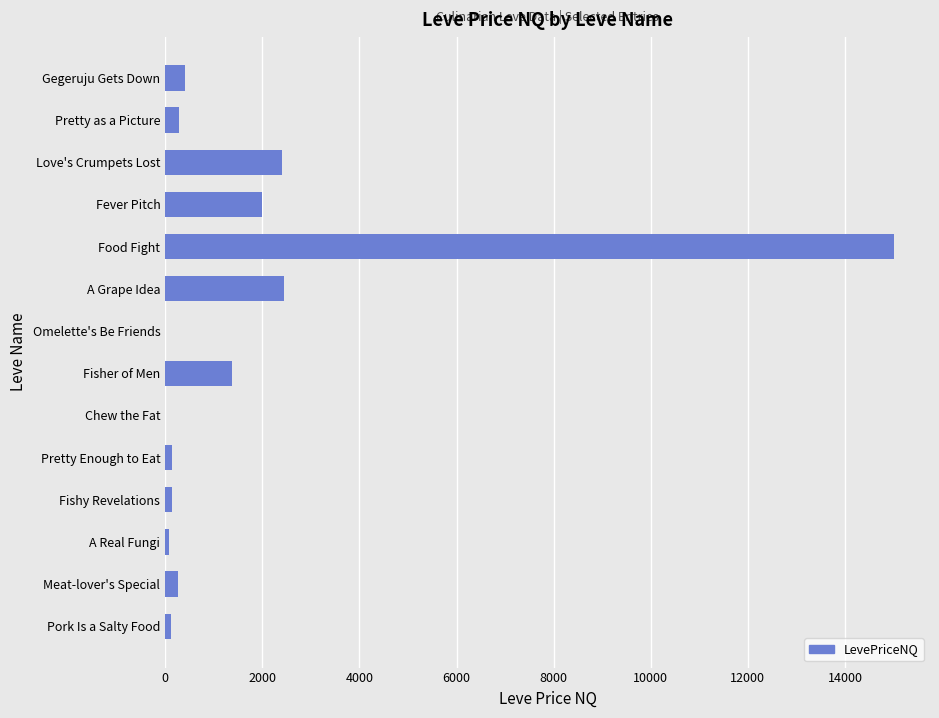

The value at Gegeruju Gets Down is 418.0. True or false?

True